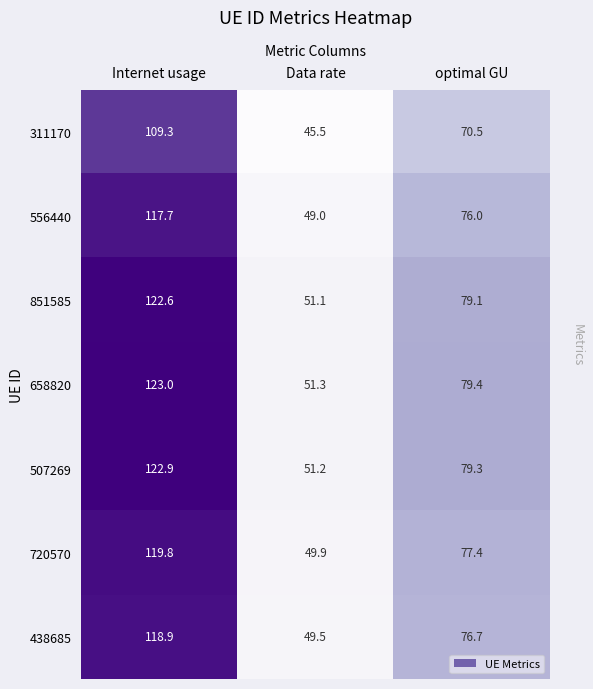

Reading left to right, list all the values displayed in this chart.

311170: 109.3	45.5	70.5
556440: 117.7	49.0	76.0
851585: 122.6	51.1	79.1
658820: 123.0	51.3	79.4
507269: 122.9	51.2	79.3
720570: 119.8	49.9	77.4
438685: 118.9	49.5	76.7